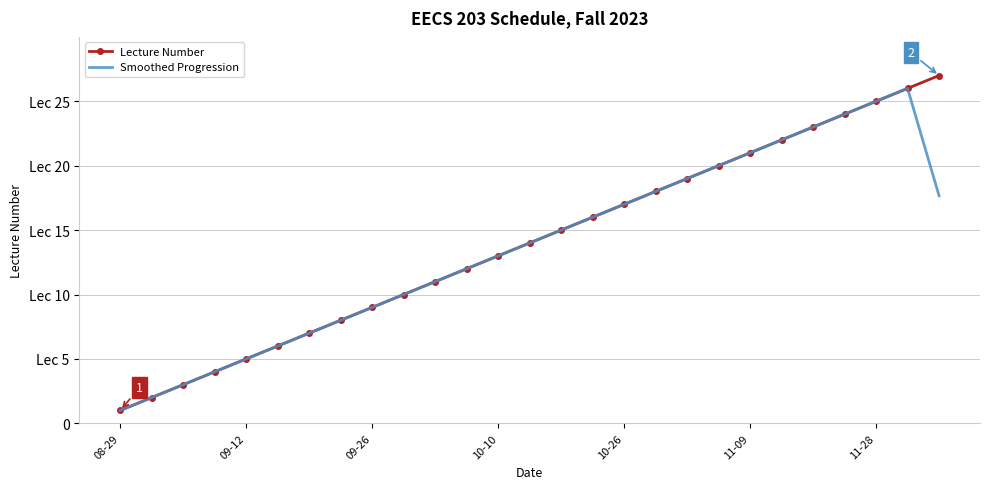

What is the difference between the maximum and minimum values in the Lecture Number series?

26.0